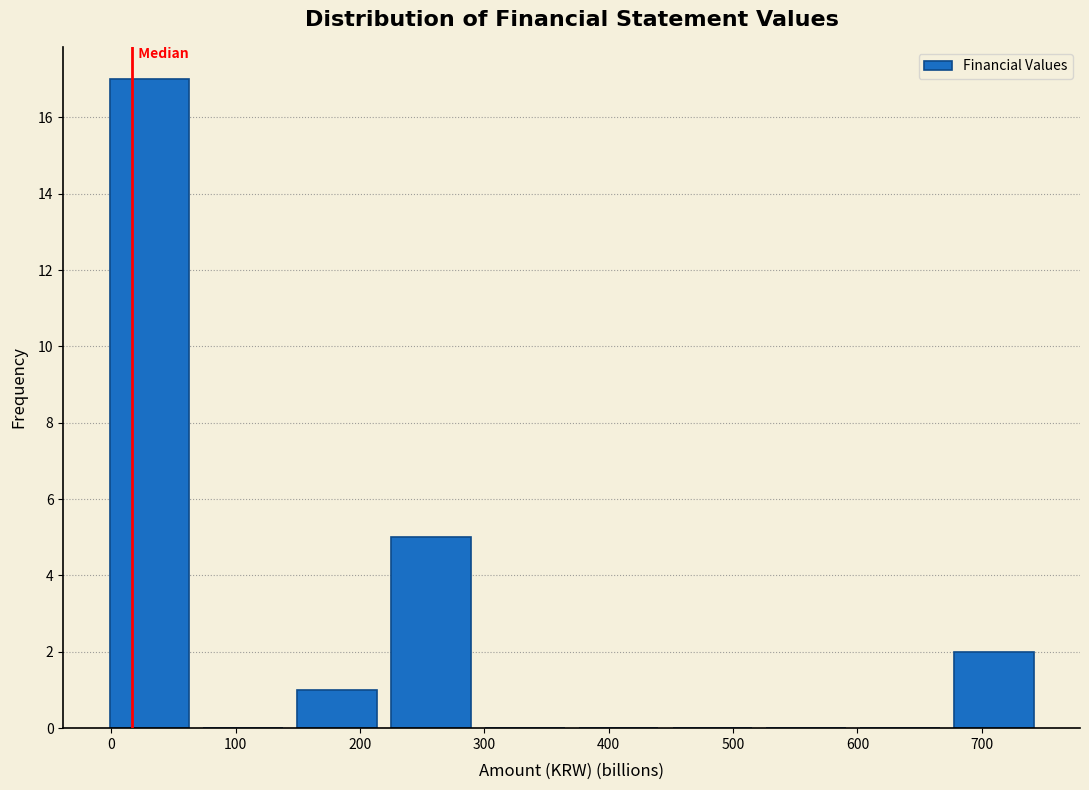

Reading left to right, list every bar in this chart as the range it spans on the x-axis followed by its height. Neither the bar edges nor the heights are printed on the chart, so give them approximately, as read against the axes.

0 to 70: 17
70 to 150: 0
150 to 220: 1
220 to 300: 5
300 to 380: 0
380 to 450: 0
450 to 530: 0
530 to 600: 0
600 to 680: 0
680 to 750: 2